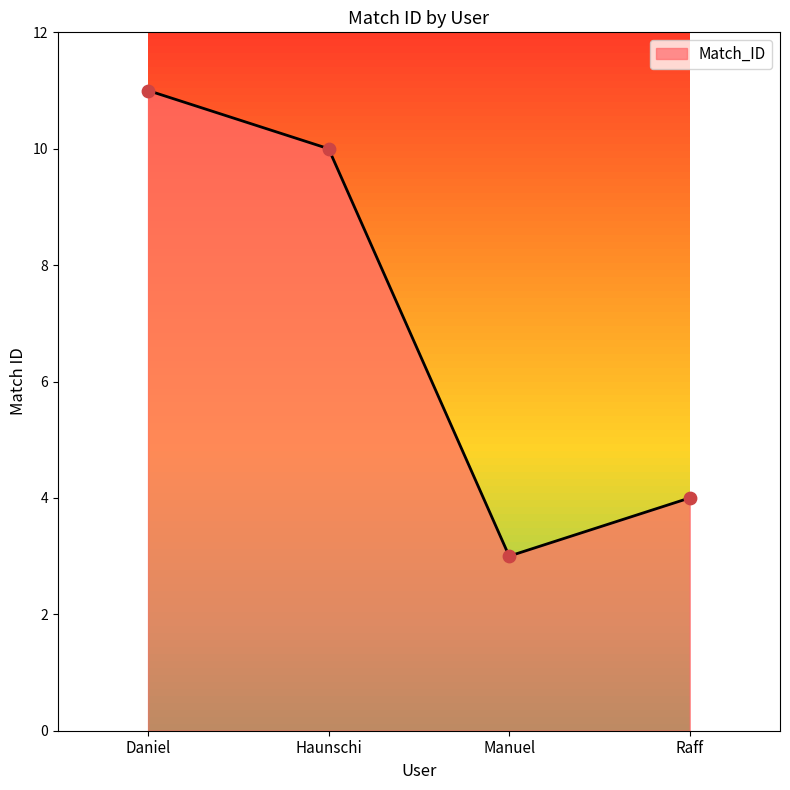

Which has a higher value, Manuel or Raff?

Raff